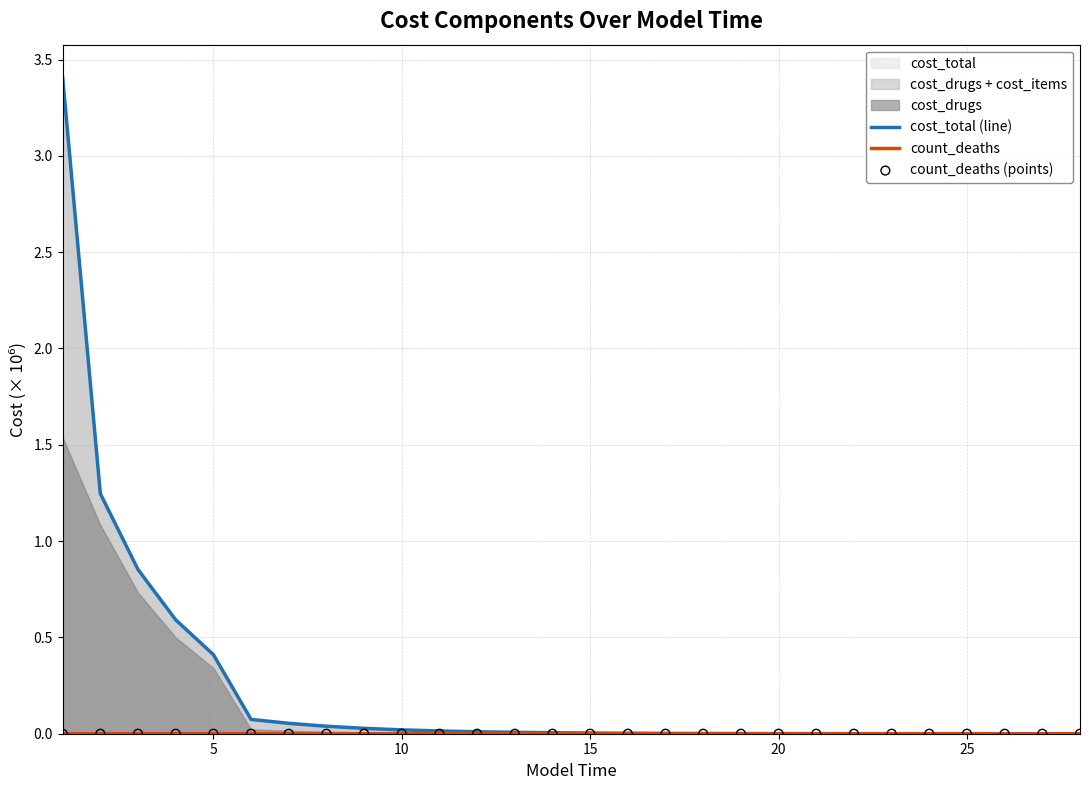

Which series has the largest total across all categories?

cost_total (line)